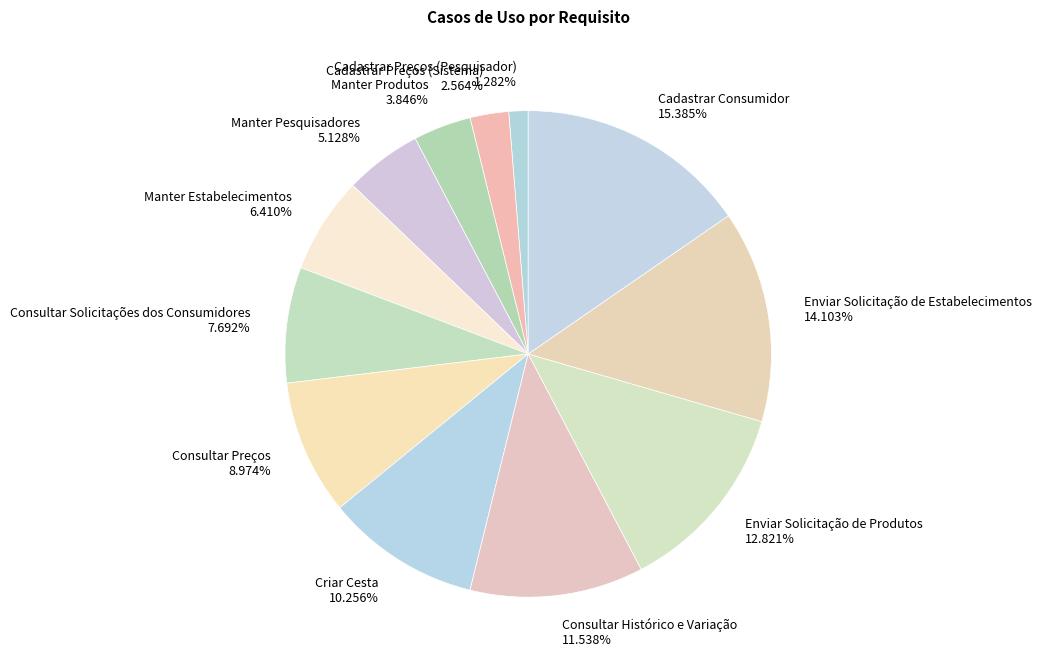

Combined, do Consultar Solicitações dos Consumidores and Manter Produtos account for over 50%?

No